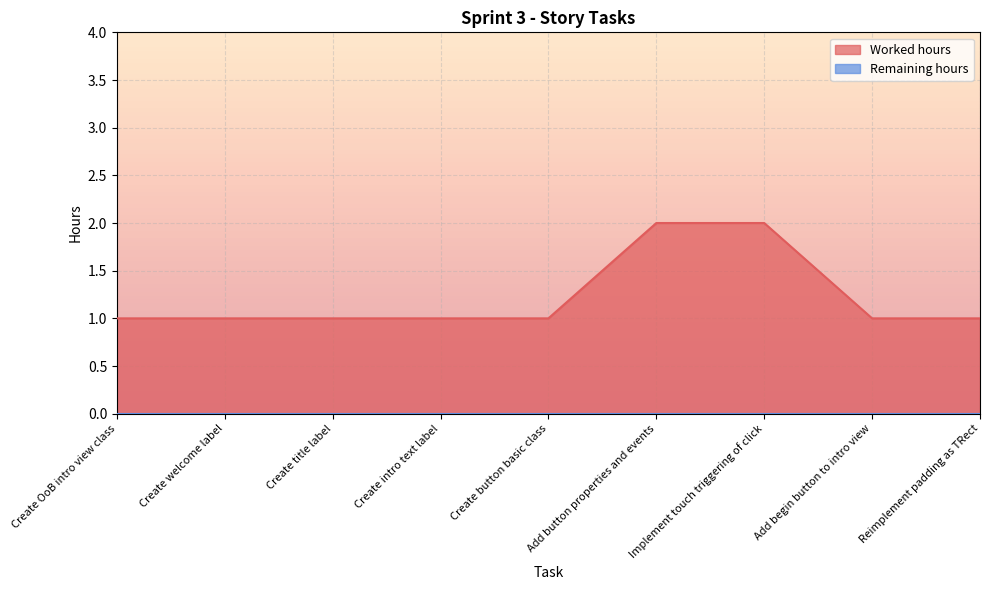

What is the smallest value displayed?

0